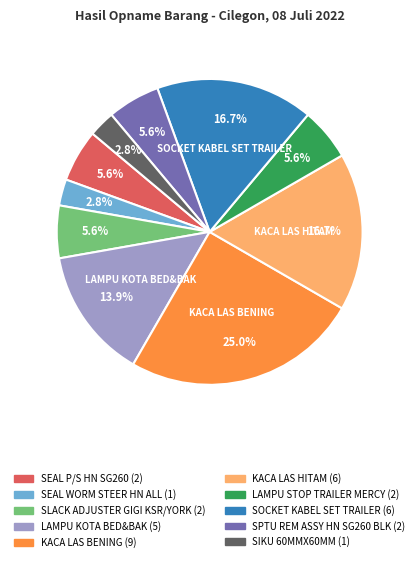

Does any single category account for the majority?

No